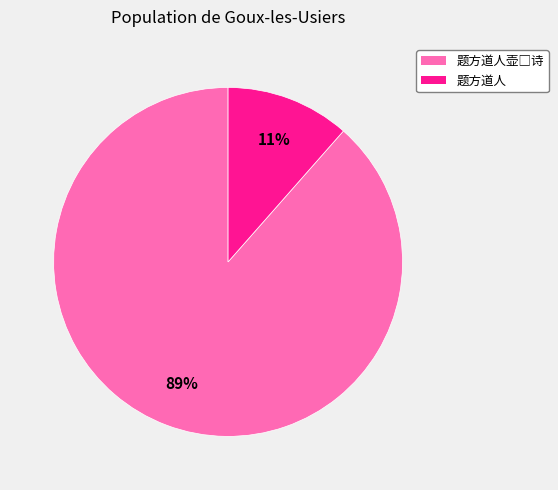

Is there any slice that represents more than half of the pie?

Yes